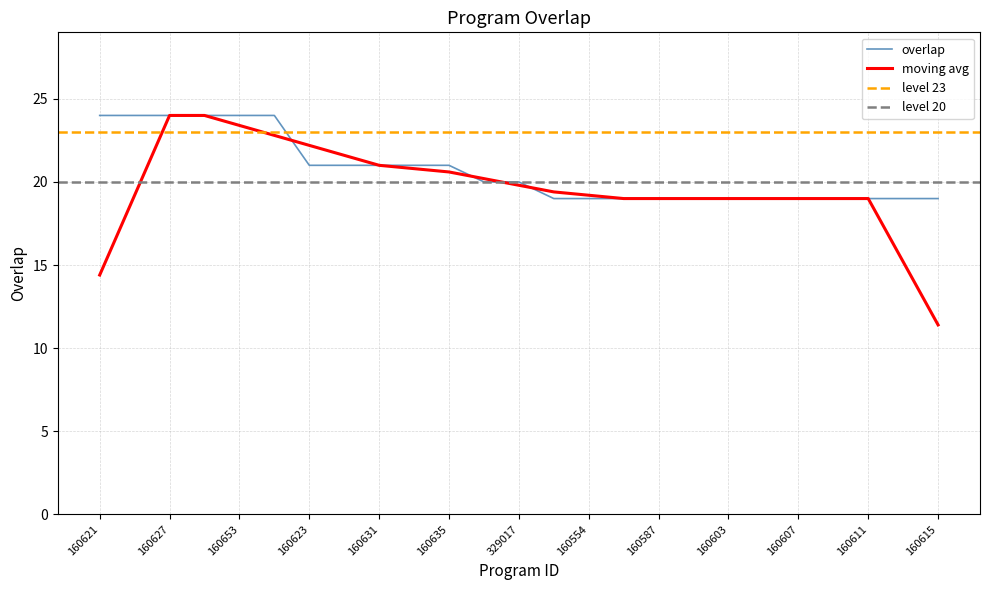

Rank the categories by value from lowest to highest.

87216, 160554, 160566, 160587, 160601, 160603, 160605, 160607, 160609, 160611, 160613, 160615, 100519, 329017, 160623, 160629, 160631, 160633, 160635, 160621, 160625, 160627, 160640, 160653, 160655